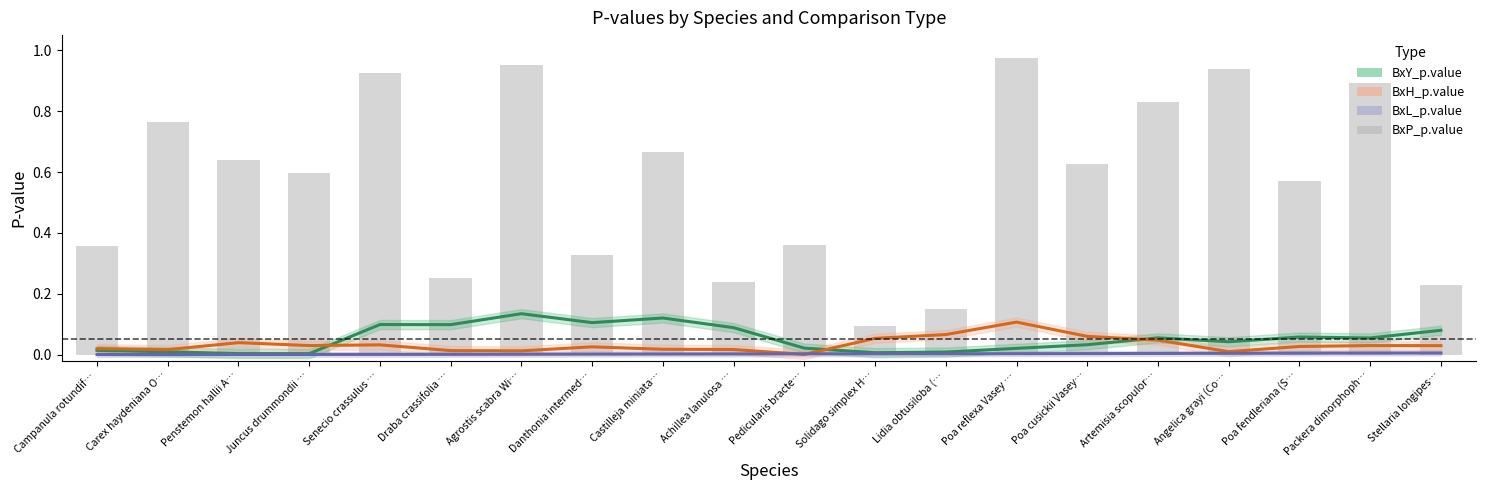

At how many categories does at least one series exceed 0?

20